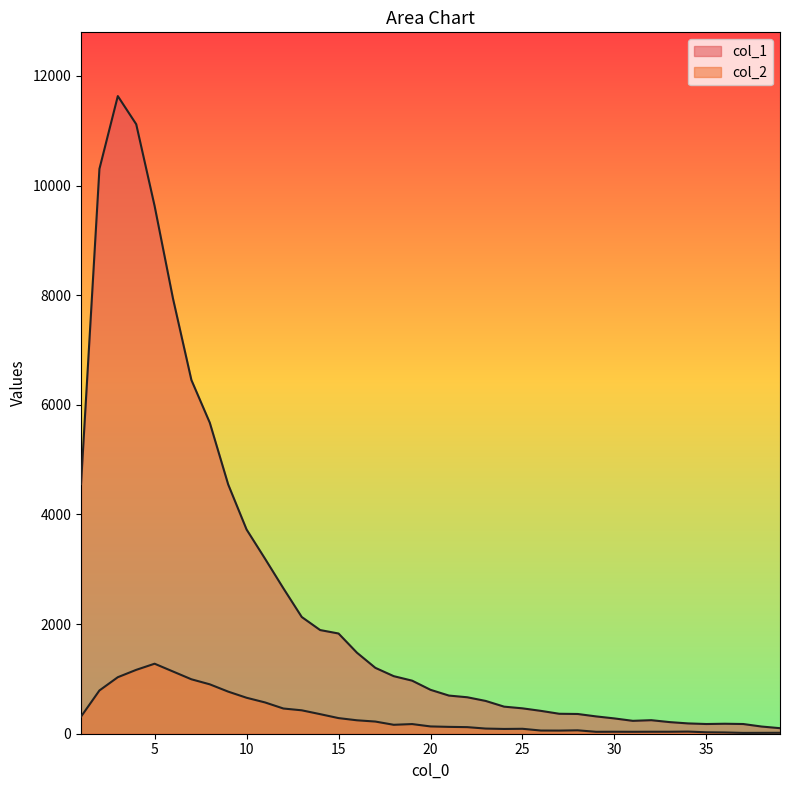

How many values in the col_2 series exceed 133?

19